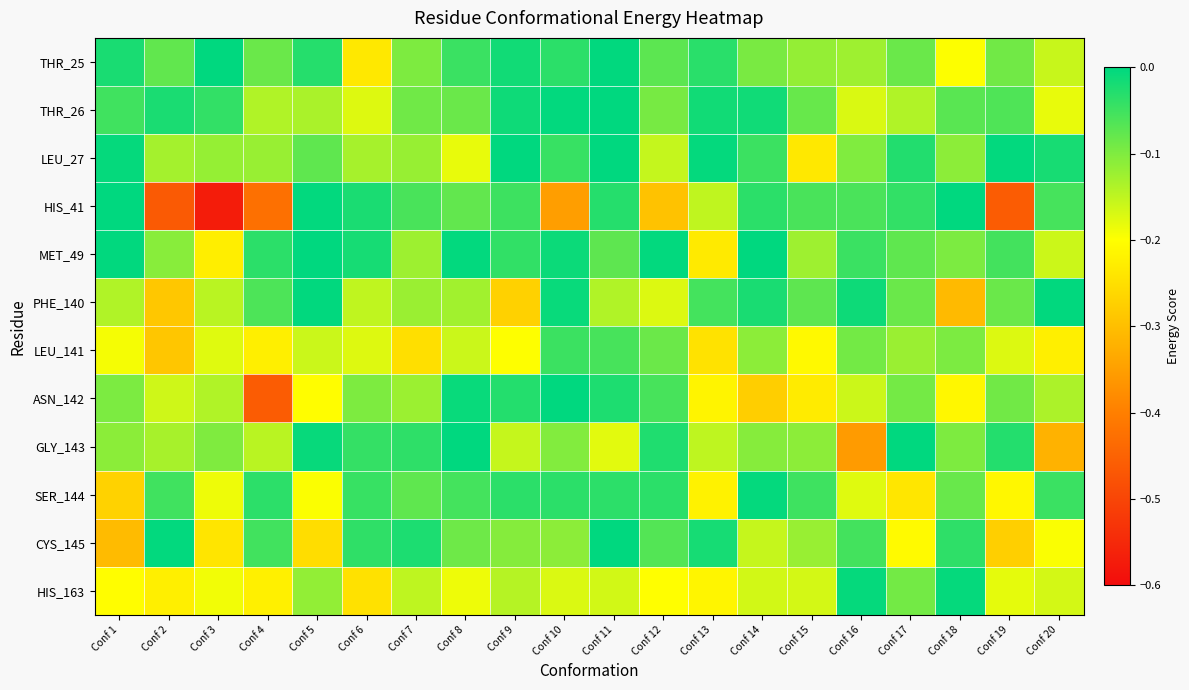

How many distinct data groups are displayed?

12